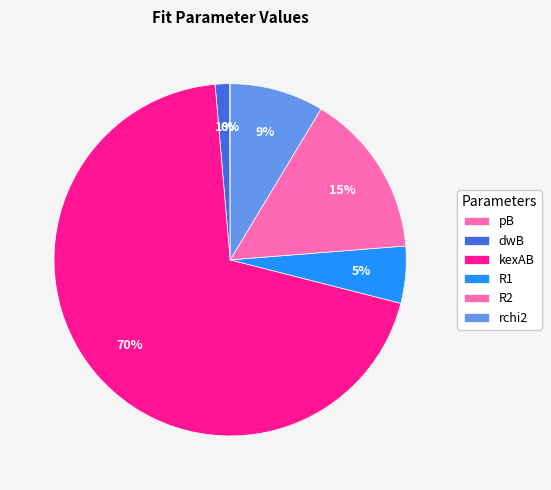

Rank the categories by value from highest to lowest.

kexAB, R2, rchi2, R1, dwB, pB